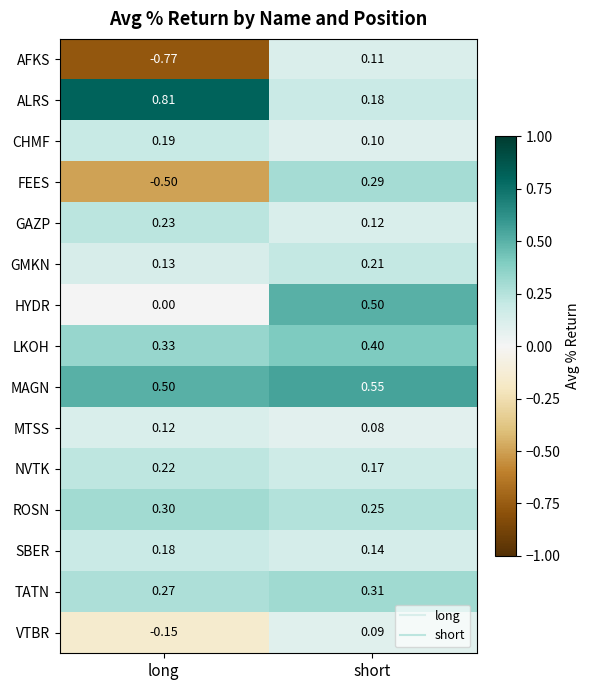

Is the value of MAGN at short greater than the value of LKOH at short?

Yes